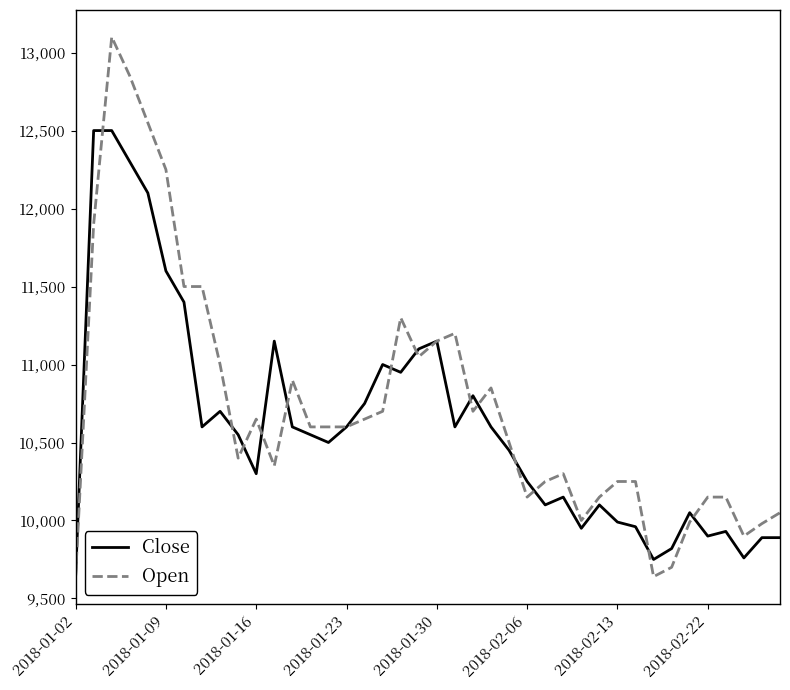

Count the number of data series in this chart.

2